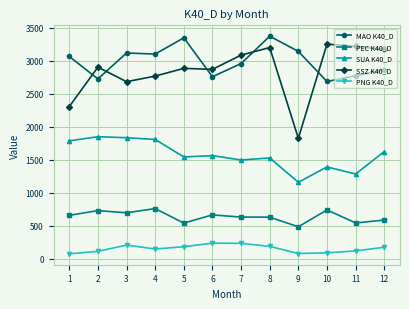

True or false: SUA K40_D has more than 0 interior local peaks.

True